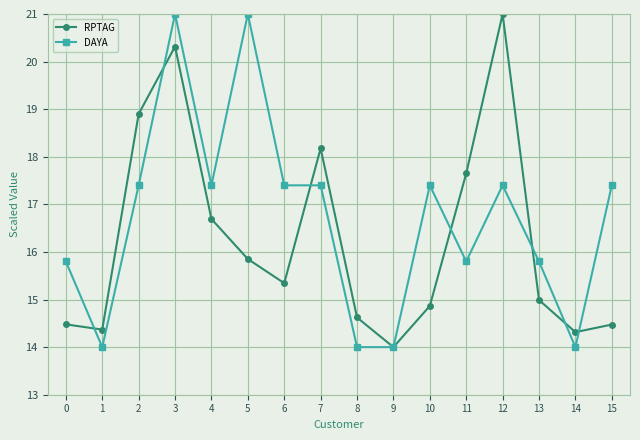

What are all the series names shown in the legend?

RPTAG, DAYA